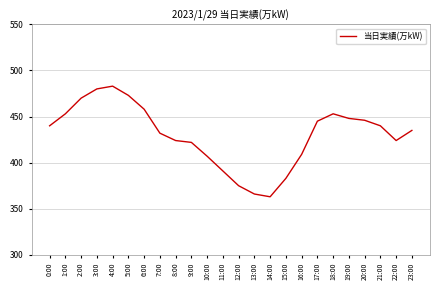

What position from the right is 0:00?

24